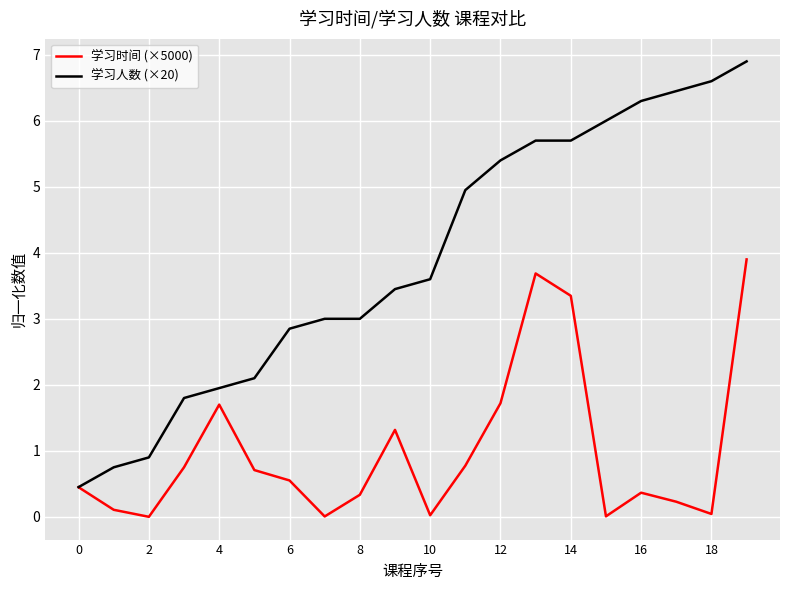

What is the highest value of the 学习时间 (×5000) series?

3.9